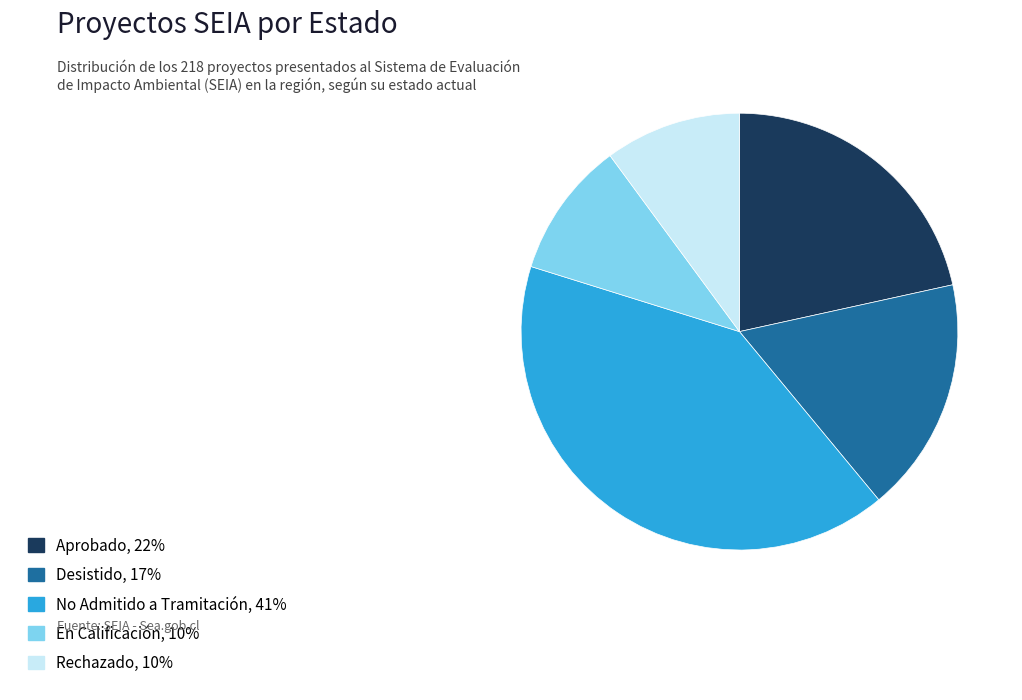

Which category has the biggest portion of the pie?

No Admitido a Tramitación